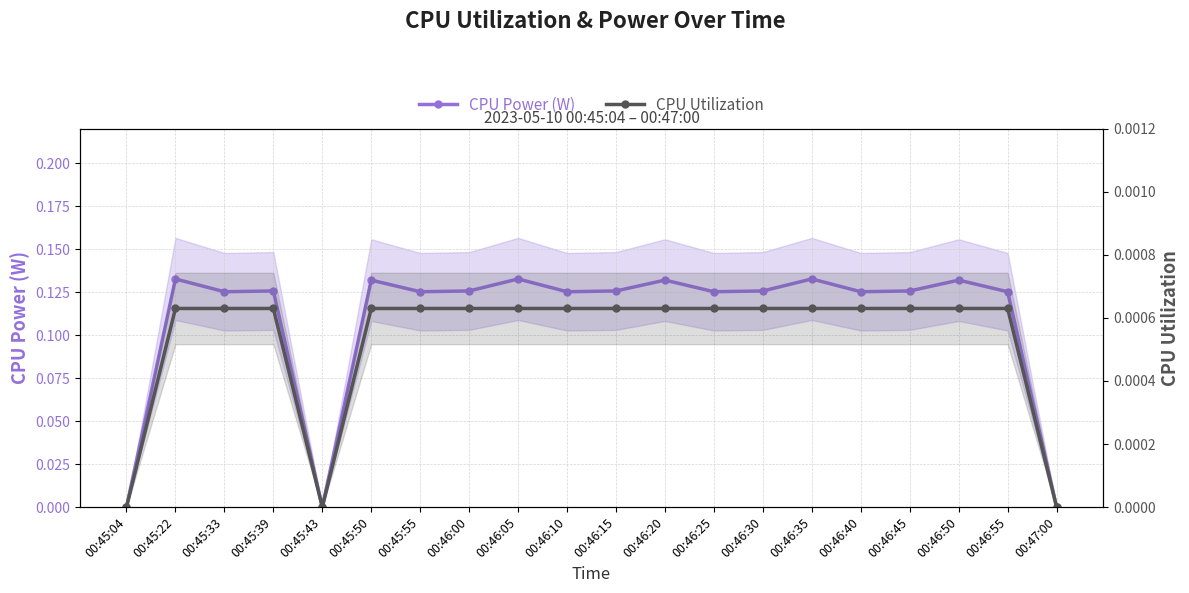

What is the label of the 2nd point from the left?

00:45:22